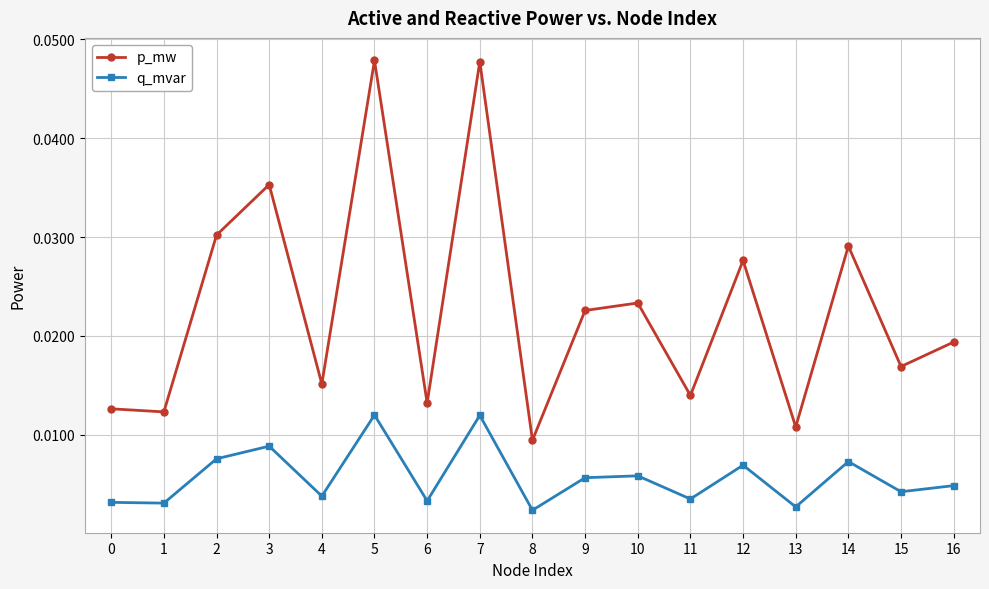

At how many categories does at least one series exceed 0?

17